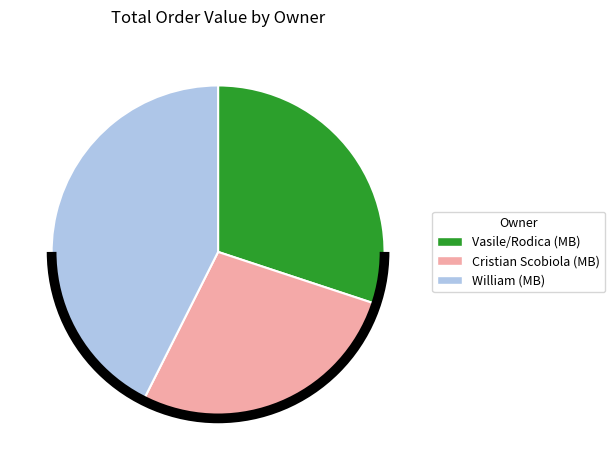

Is Cristian Scobiola (MB) the majority of the pie?

No